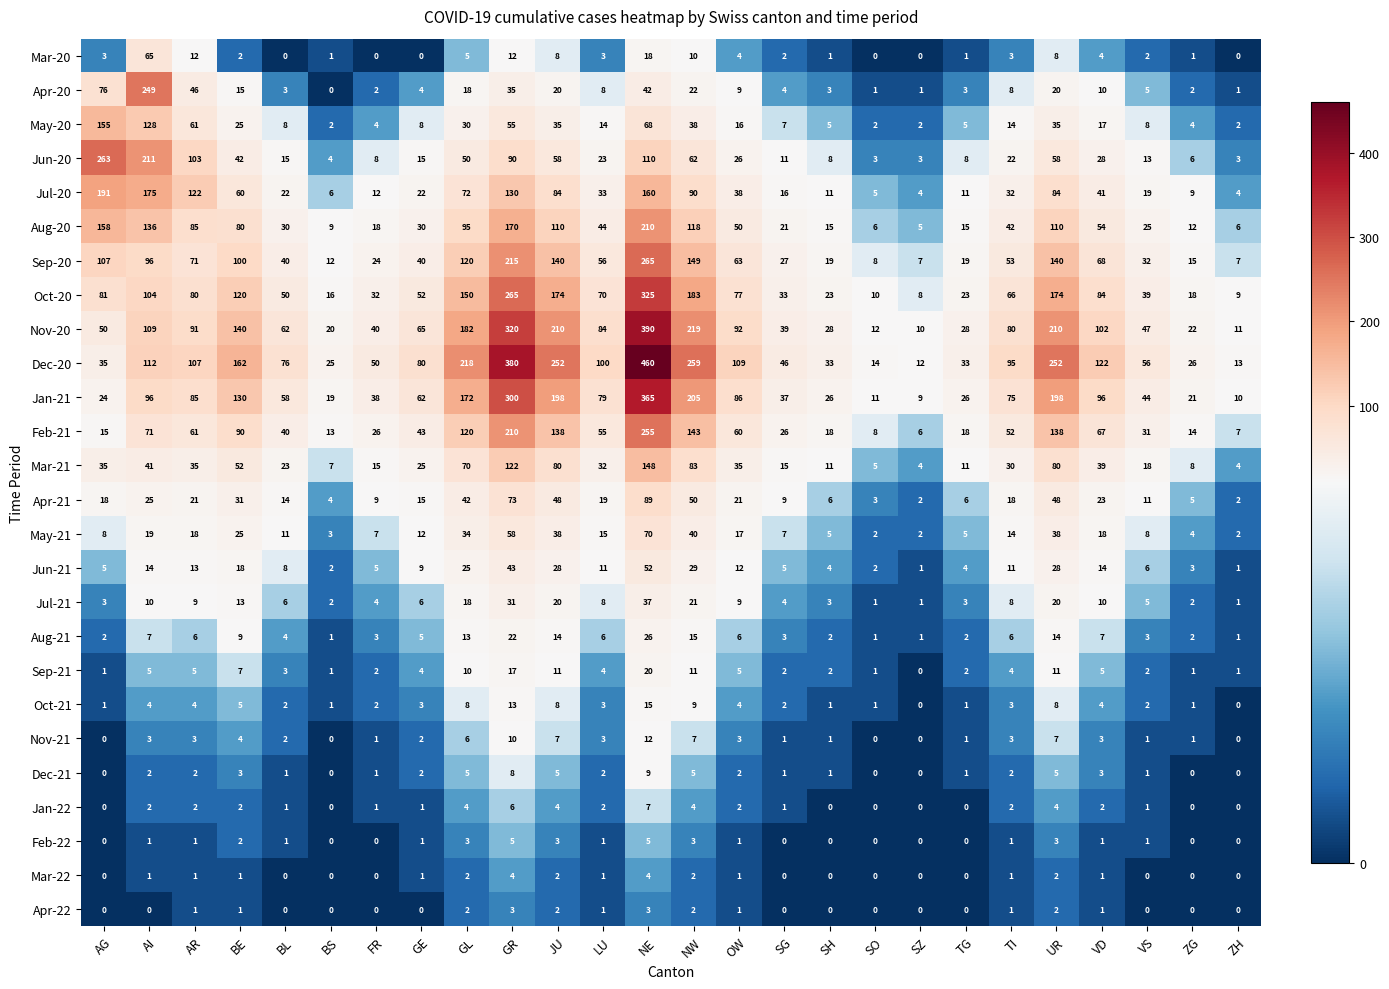

True or false: Apr-22 has a value of -1 at VS.

False